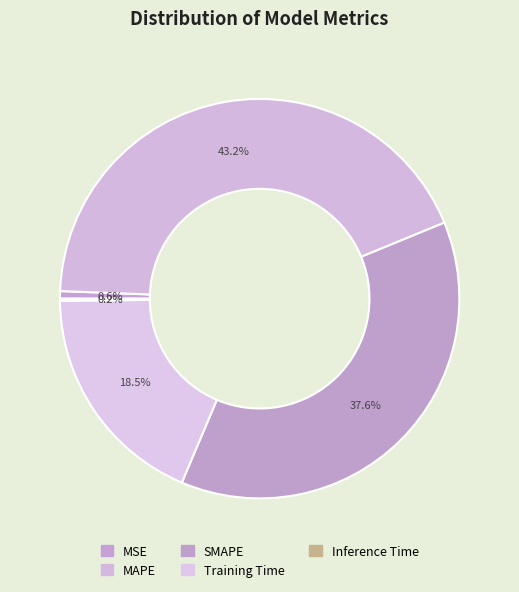

To the nearest percent, what is the combined percentage of Training Time and MAPE?

62%